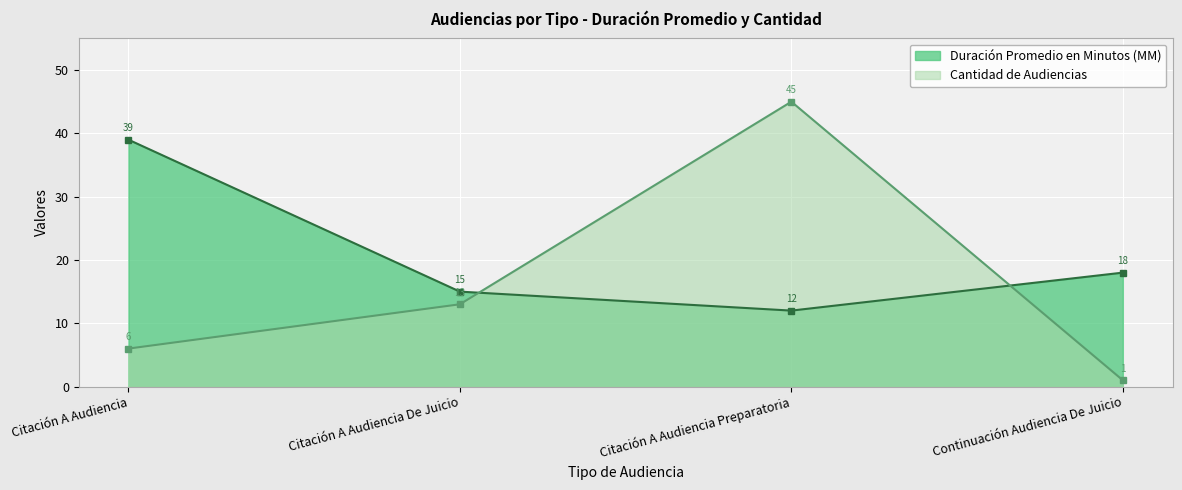

What is the total value across all series at Citación A Audiencia?

45